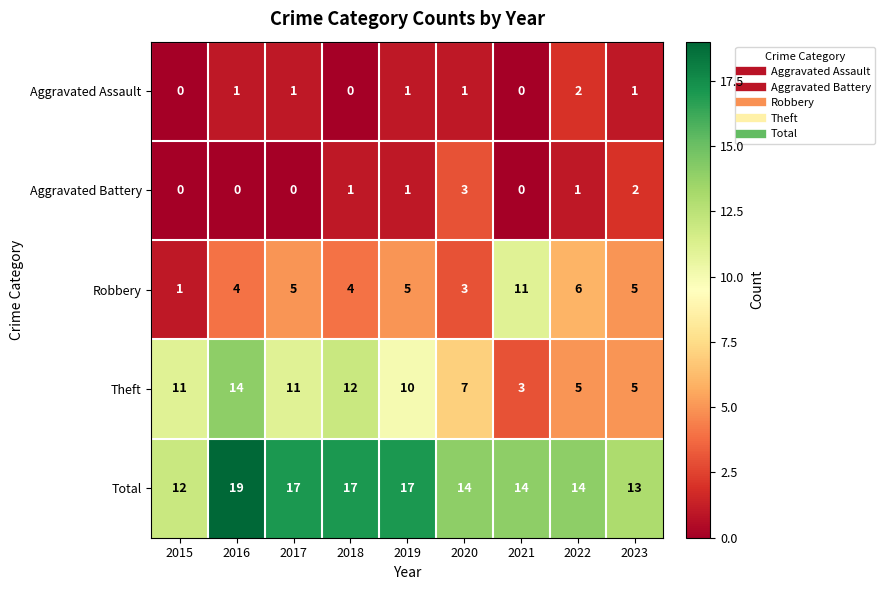

How many data points does each series have?

9